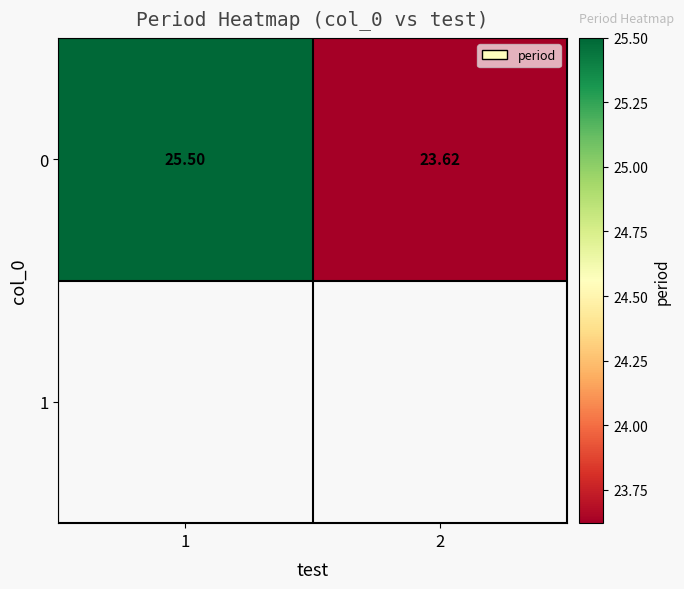

How many distinct data groups are displayed?

1